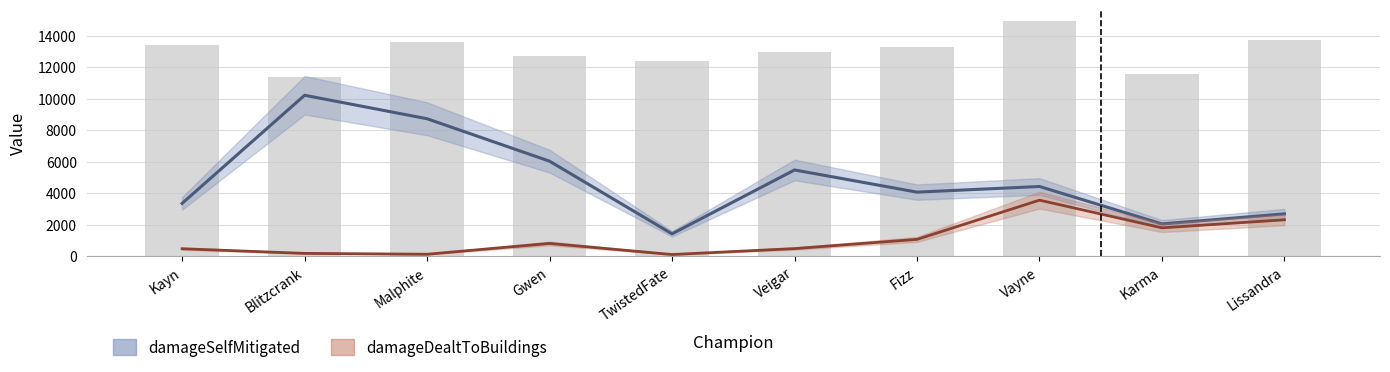

Reading left to right, list all the values displayed in this chart.

damageDealtToBuildings: Kayn=462.0	Blitzcrank=166.0	Malphite=112.0	Gwen=799.0	TwistedFate=94.0	Veigar=471.0	Fizz=1056.0	Vayne=3547.0	Karma=1789.0	Lissandra=2300.0
damageSelfMitigated: Kayn=3342.0	Blitzcrank=10207.0	Malphite=8715.7	Gwen=6020.0	TwistedFate=1407.7	Veigar=5464.0	Fizz=4056.0	Vayne=4414.3	Karma=2036.0	Lissandra=2674.3
goldEarned: Kayn=13398.0	Blitzcrank=11362.0	Malphite=13587.0	Gwen=12691.0	TwistedFate=12374.0	Veigar=12929.0	Fizz=13292.0	Vayne=14931.0	Karma=11553.0	Lissandra=13739.0